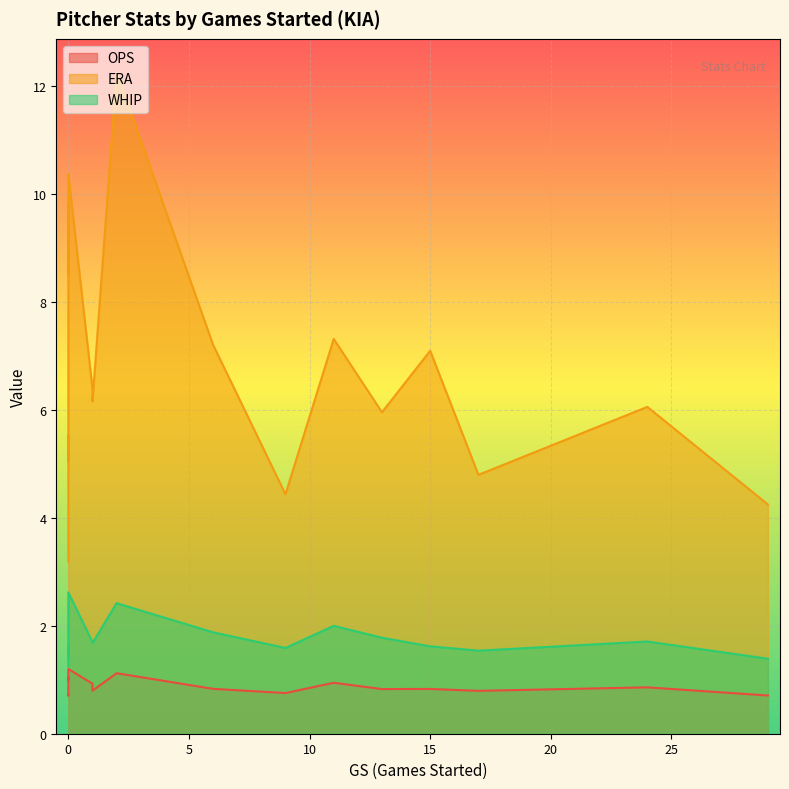

True or false: WHIP has a value of 1.8 at 13.

True